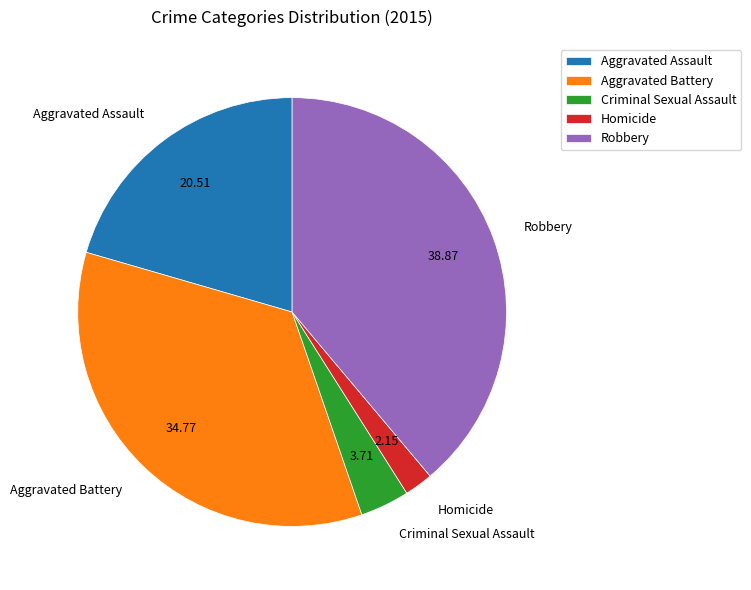

The Aggravated Battery slice represents 24% of the pie. True or false?

False